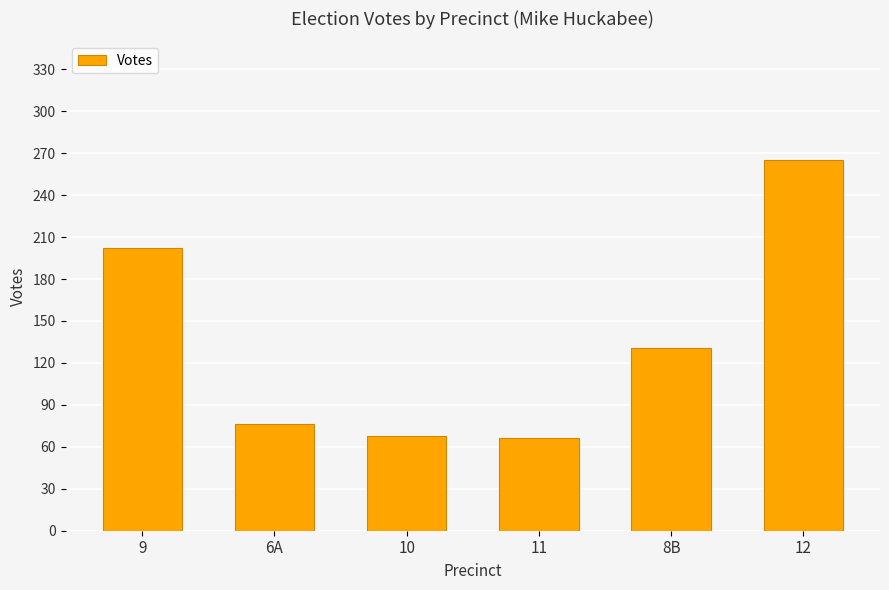

What is the label of the 1st bar from the left?

9